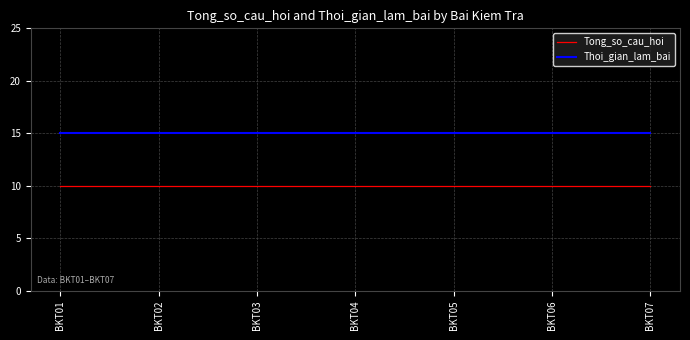

What is the highest value of the Thoi_gian_lam_bai series?

15